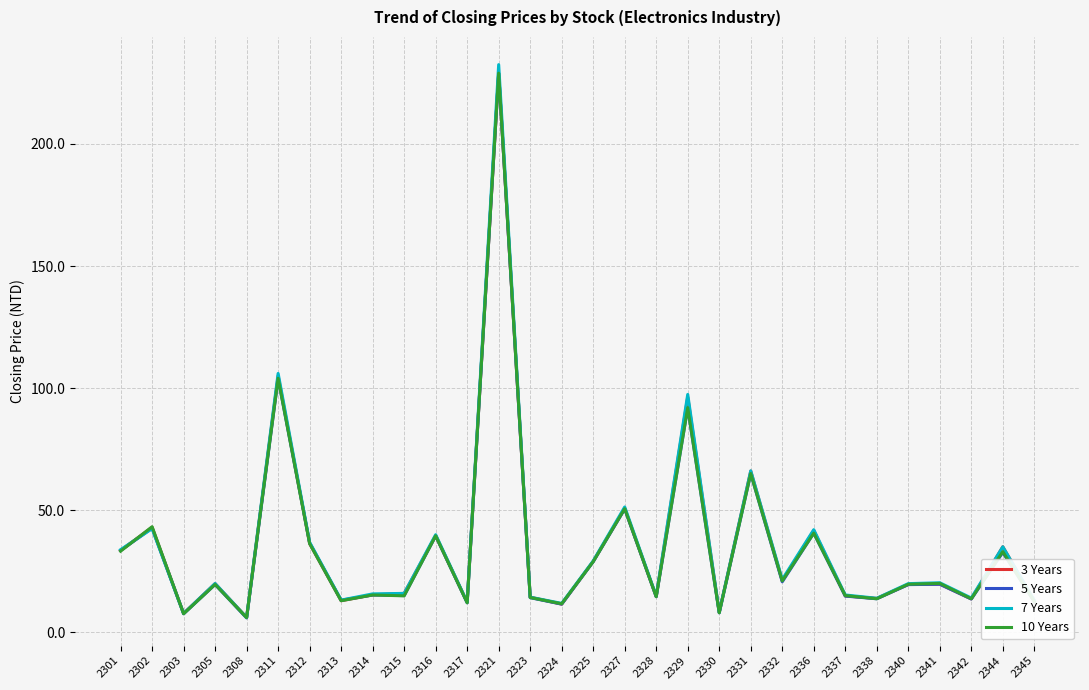

What is the difference between the maximum and minimum values in the 10 Years series?

223.0